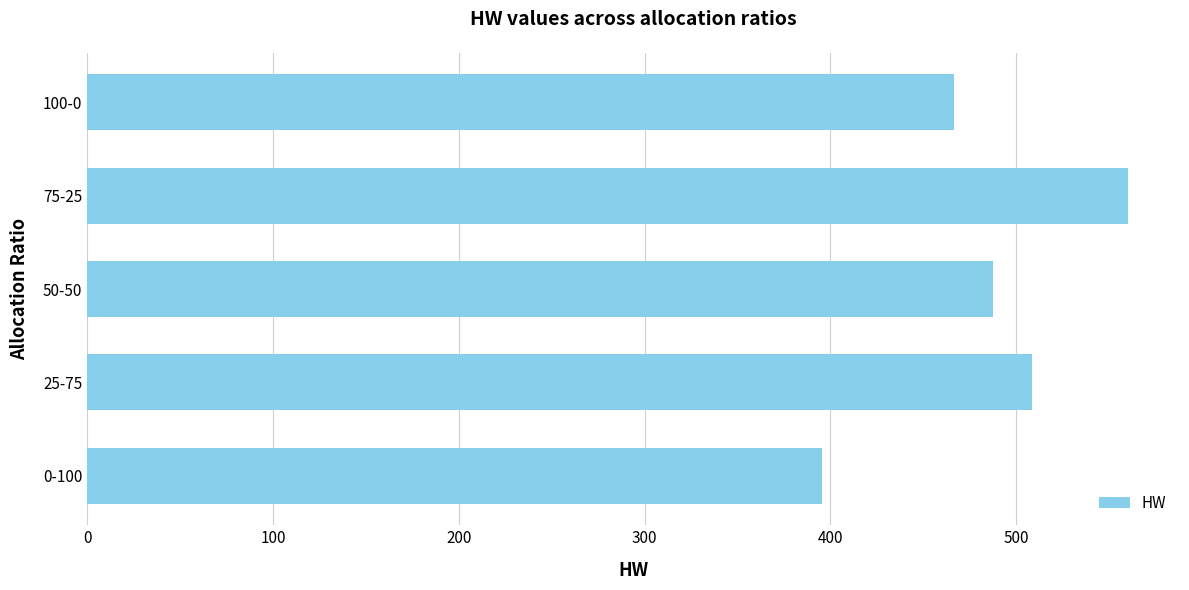

List the labels in order of value, smallest first.

0-100, 100-0, 50-50, 25-75, 75-25